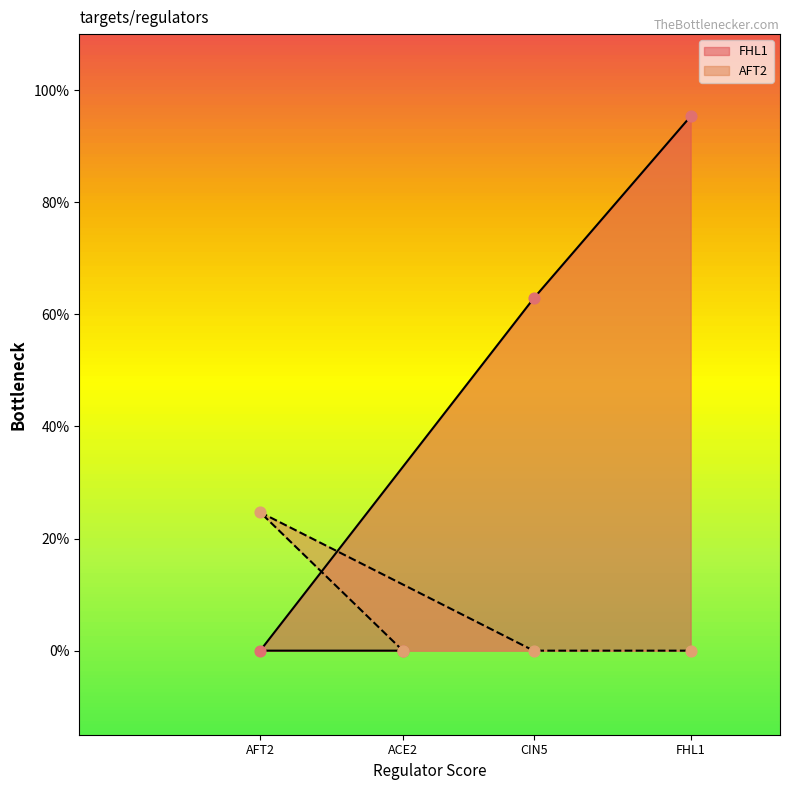

Which series contains the lowest Y value?

FHL1